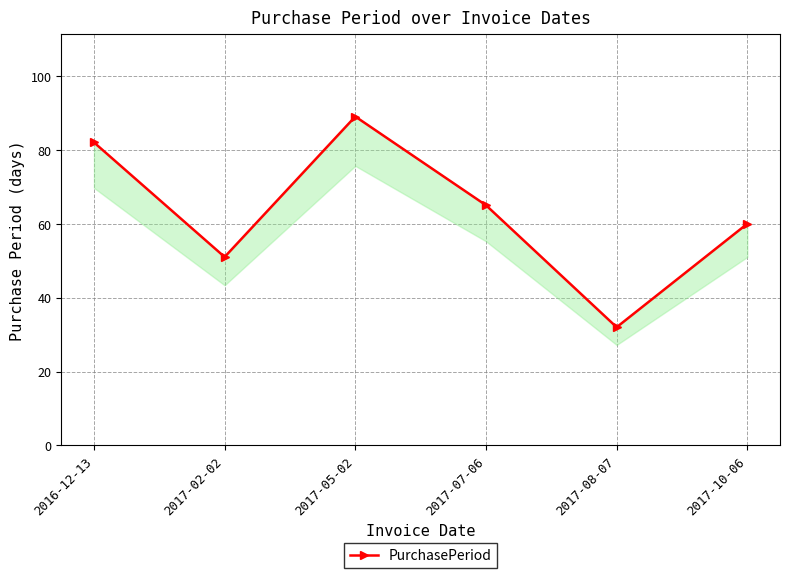

Between 2017-05-02 and 2017-07-06, which is larger?

2017-05-02